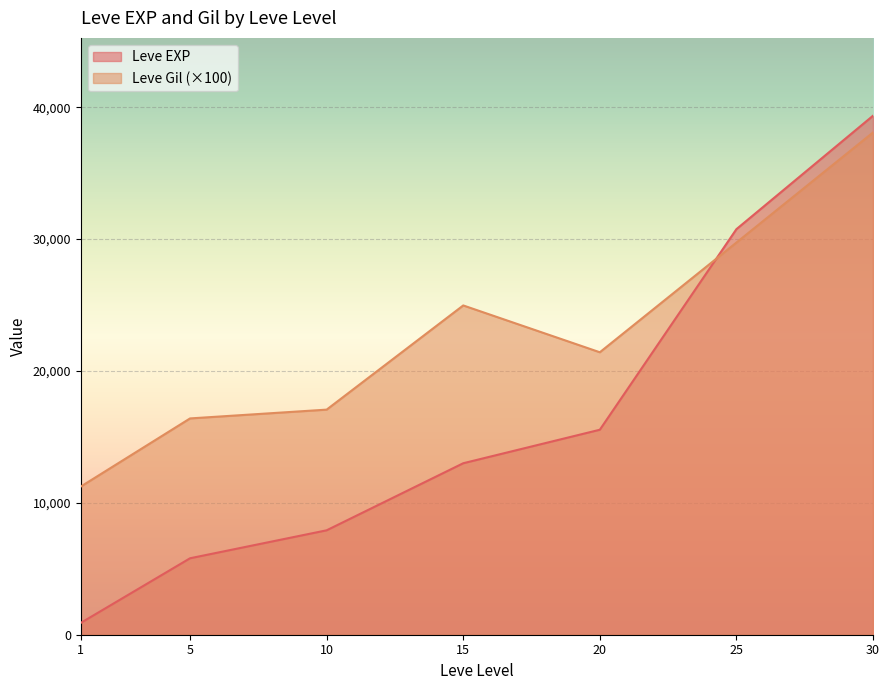

Which series has the largest total across all categories?

Leve Gil (×100)